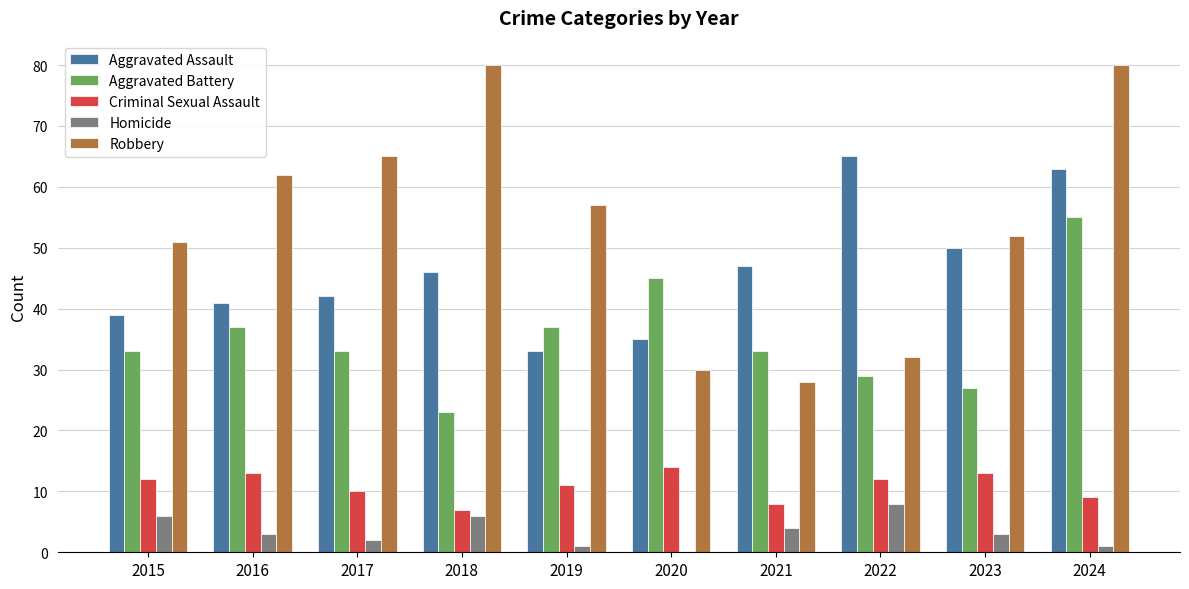

Does the chart contain stacked bars?

No